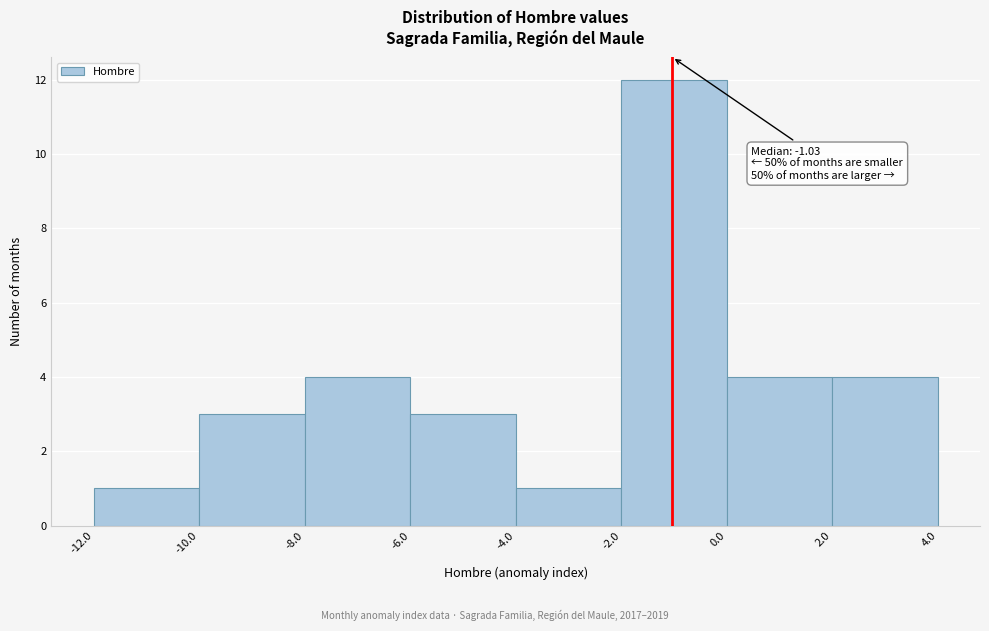

Which range on the x-axis has the tallest bar?

-2.0 to 0.0